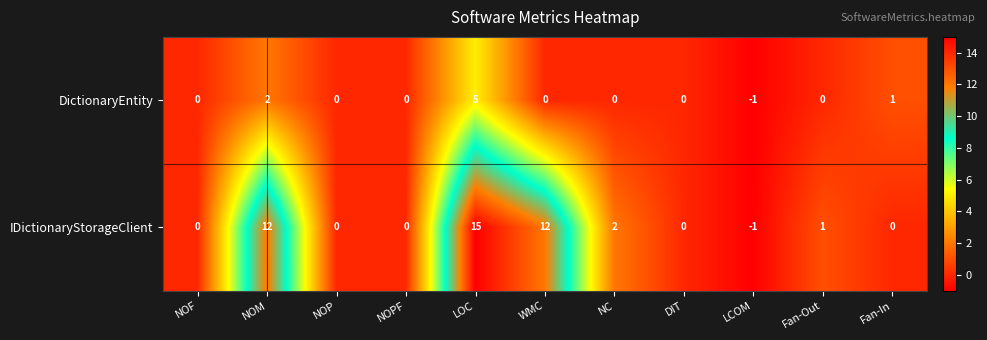

Is it true that DictionaryEntity equals 5 at LOC?

True